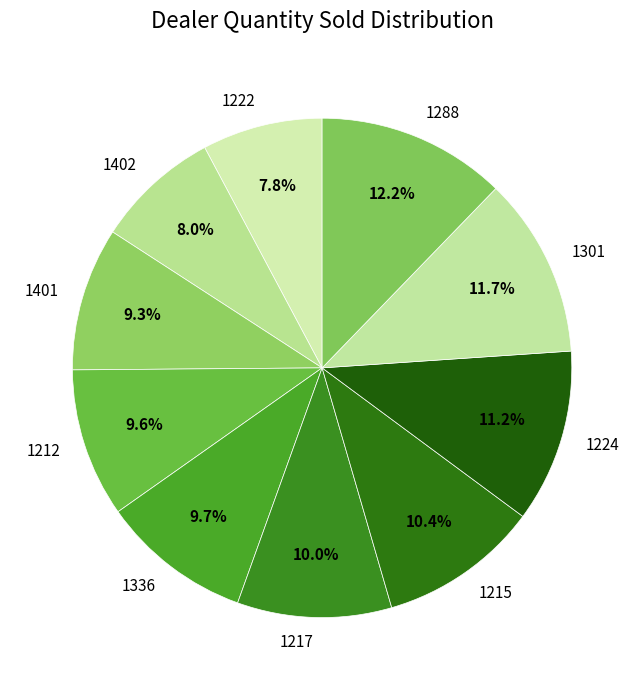

To the nearest percent, what is the combined percentage of 1224 and 1215?

22%